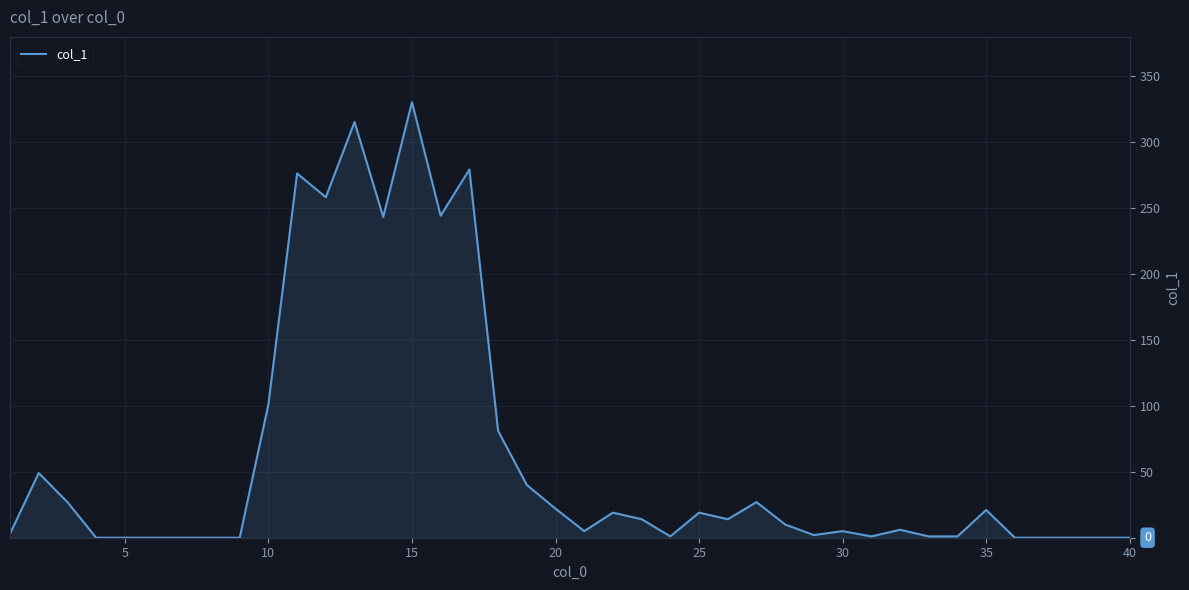

What is the greatest value displayed?

330